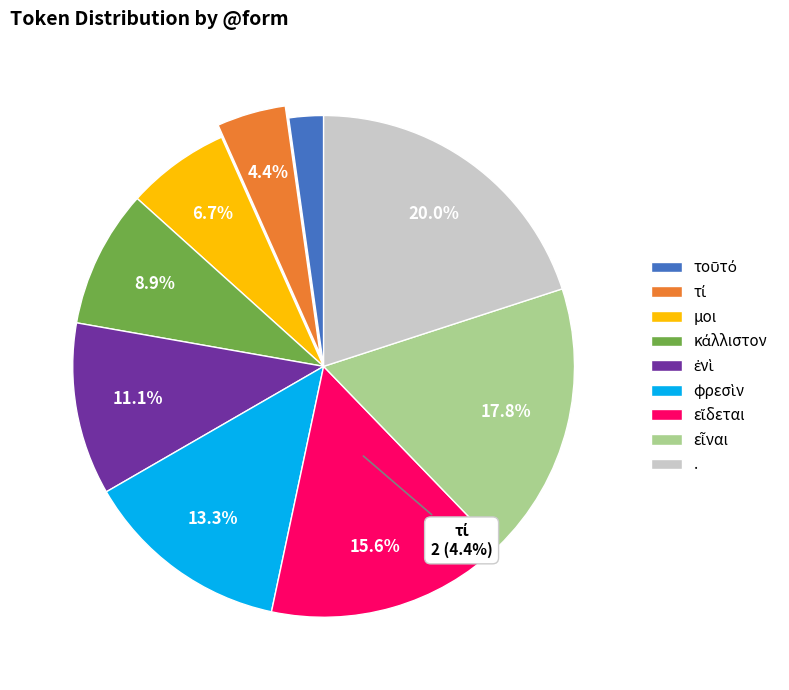

What percentage is the τί slice, to the nearest percent?

4%